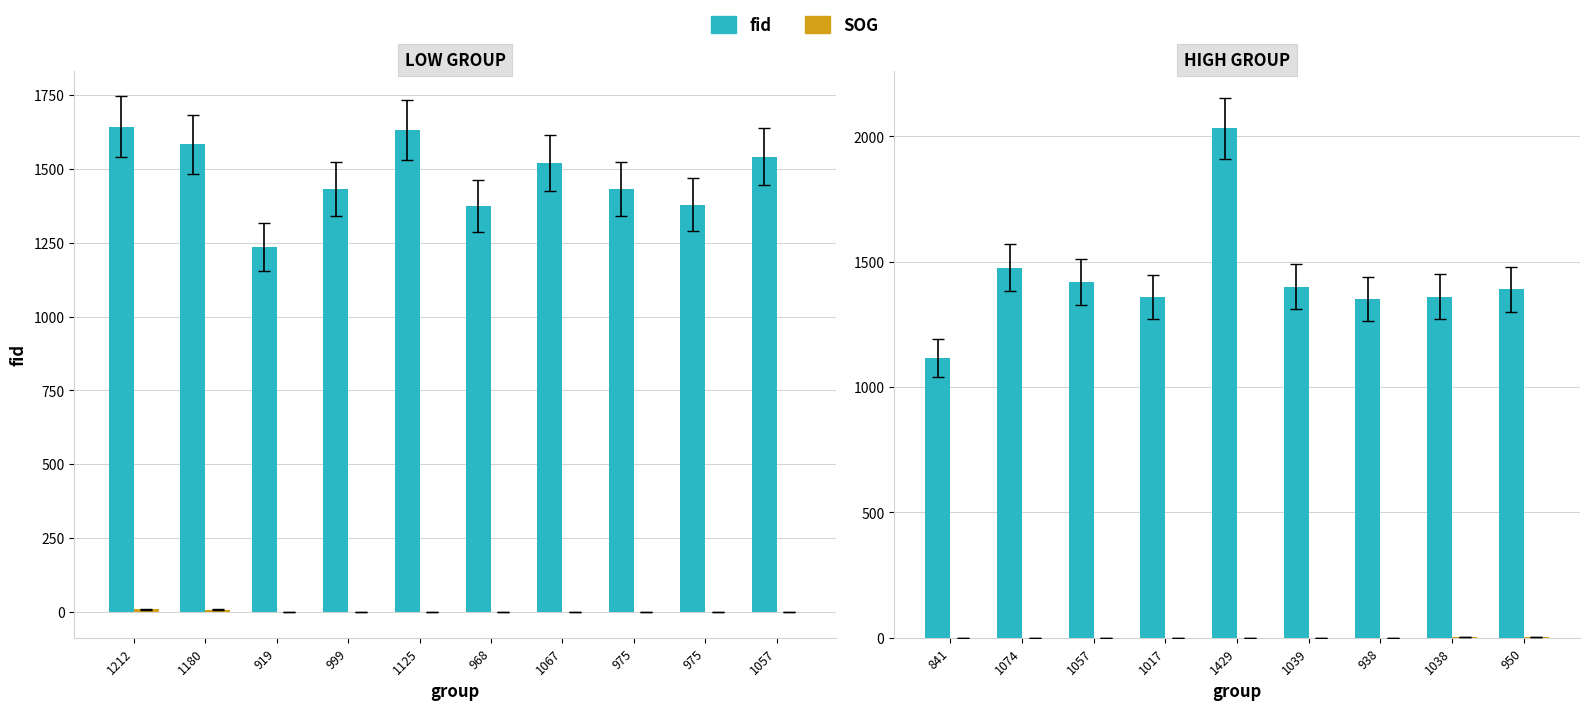

Which label corresponds to the smallest value in the chart?

1429